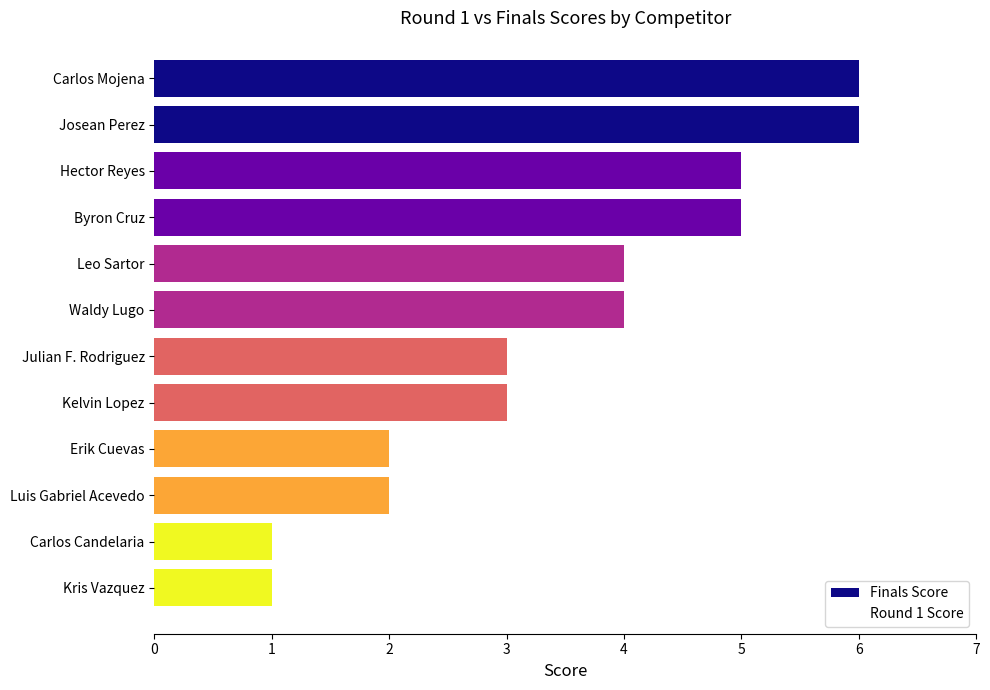

True or false: the data shows 4 at Leo Sartor.

True